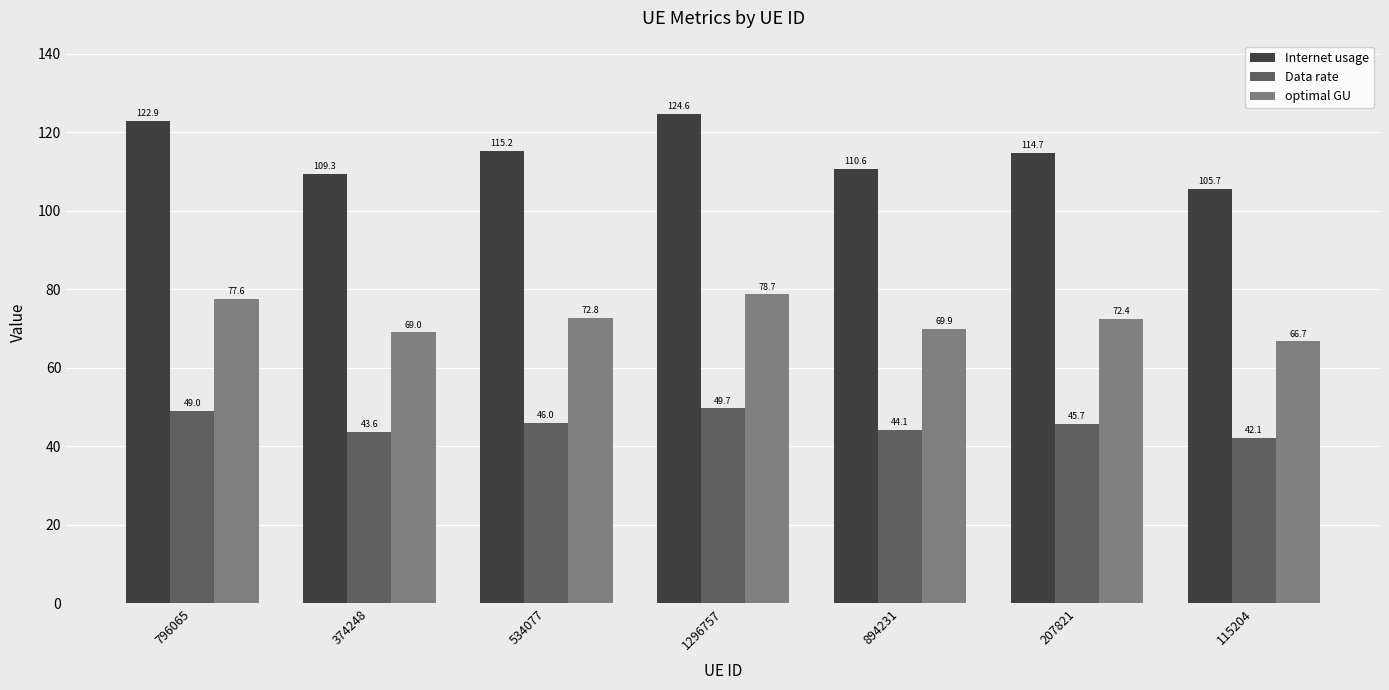

Does the chart contain any negative values?

No